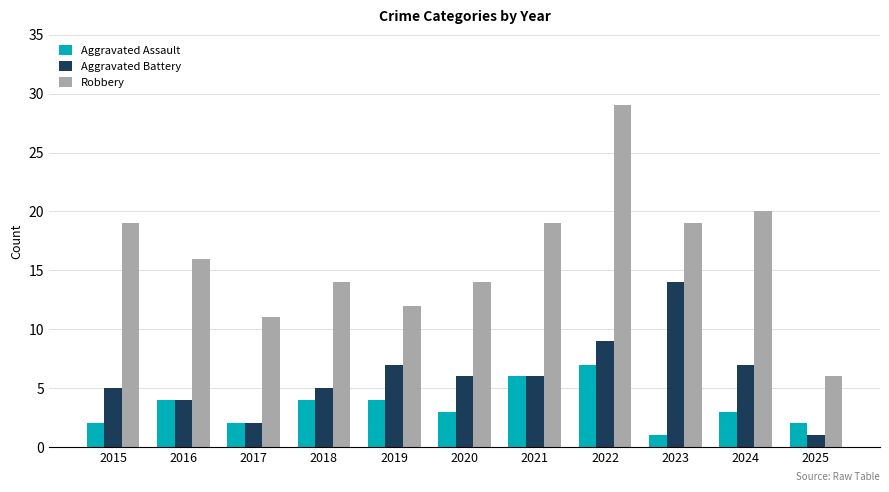

What is the difference between the highest and lowest values at 2025?

5